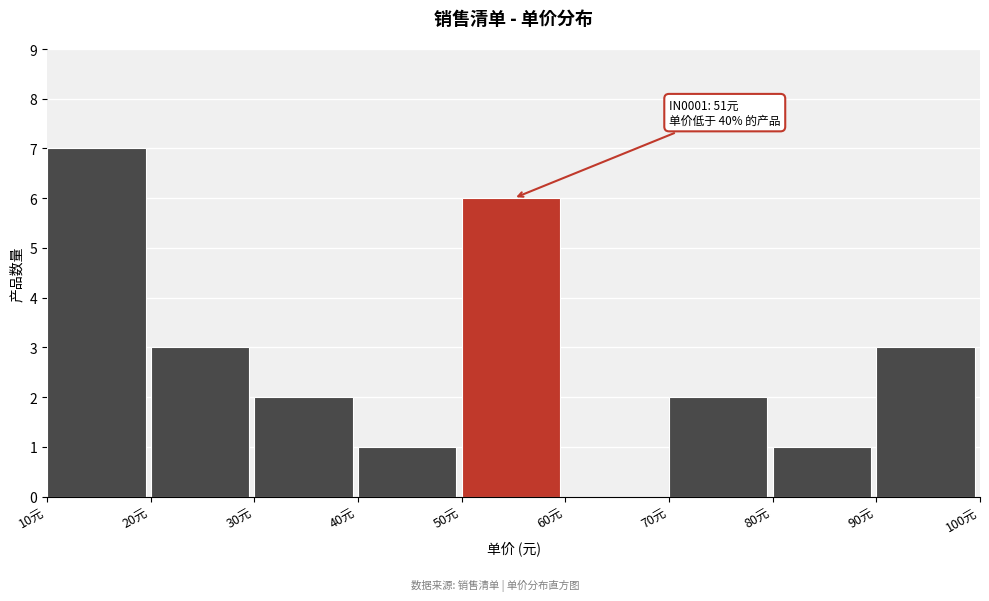

Over which range of the x-axis is the bar tallest?

10 to 20